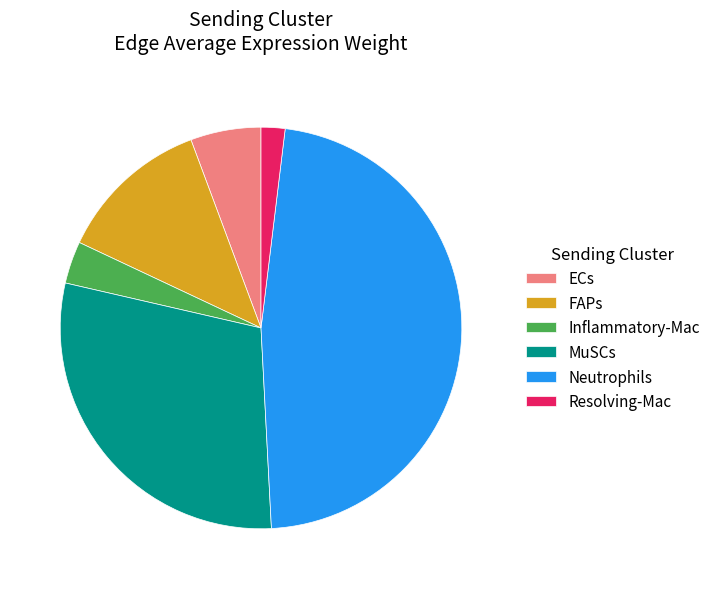

Is the sum of Resolving-Mac and ECs greater than half?

No